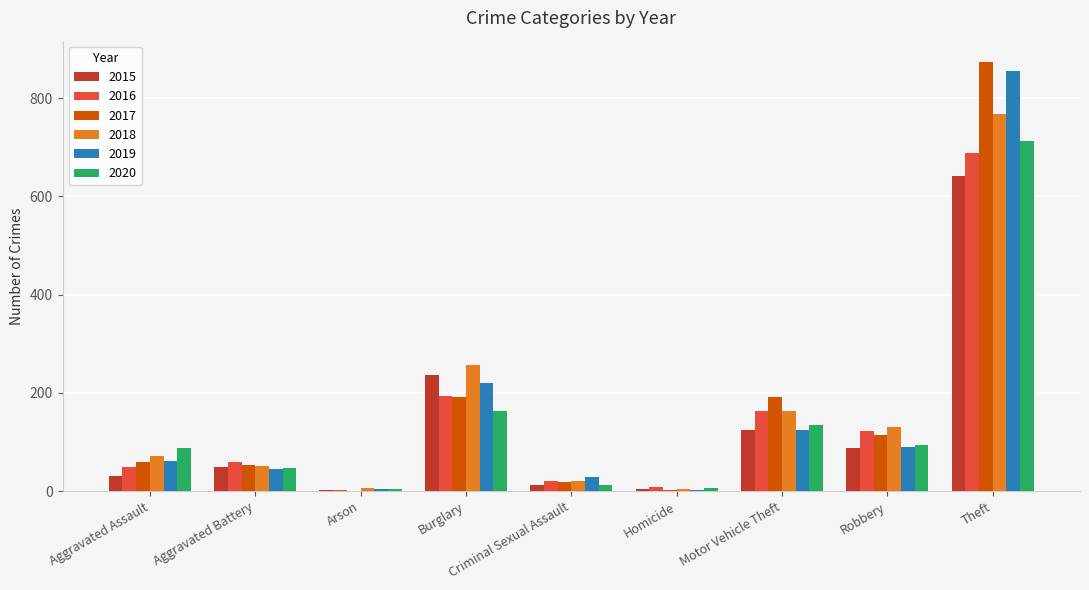

Where is 2016 nearest to the value 346?

Burglary